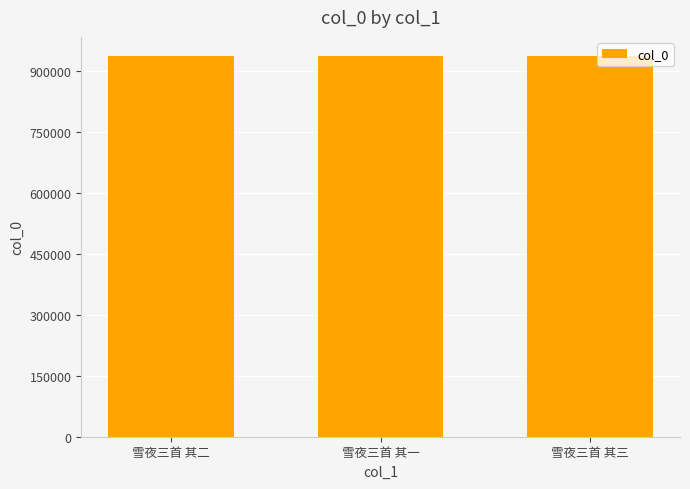

What is the ratio of the value at 雪夜三首 其三 to the value at 雪夜三首 其一?

1.0